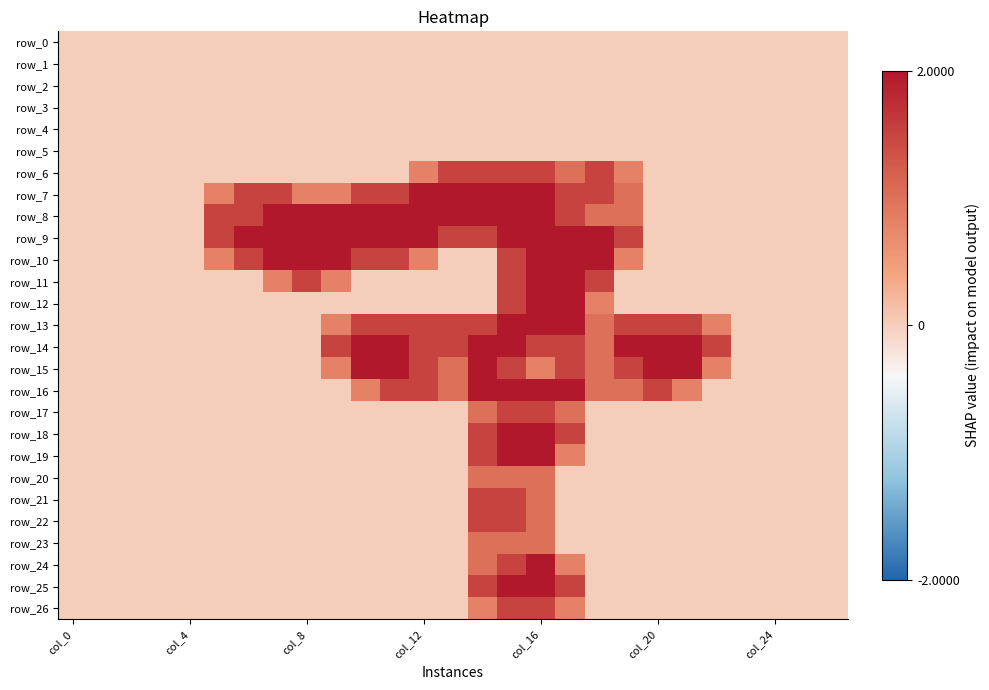

Which series has the largest total across all categories?

row_9